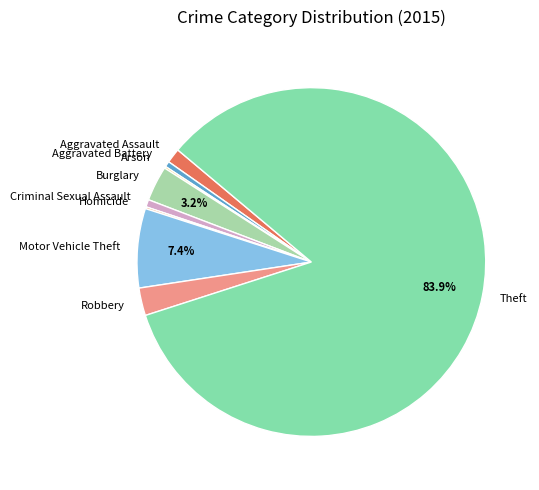

True or false: Burglary accounts for 3% of the total.

True